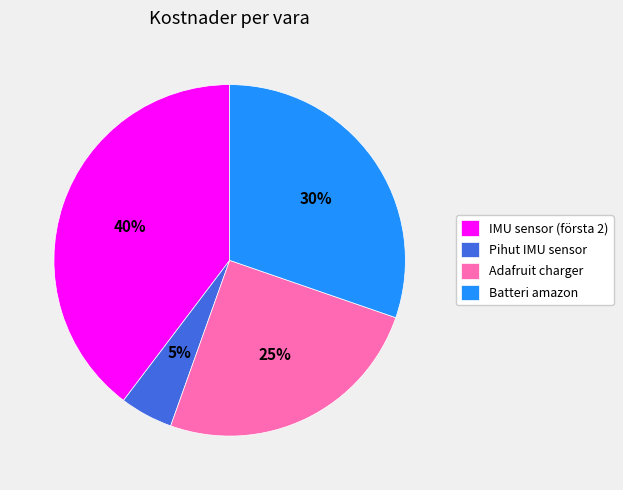

Is there any slice that represents more than half of the pie?

No